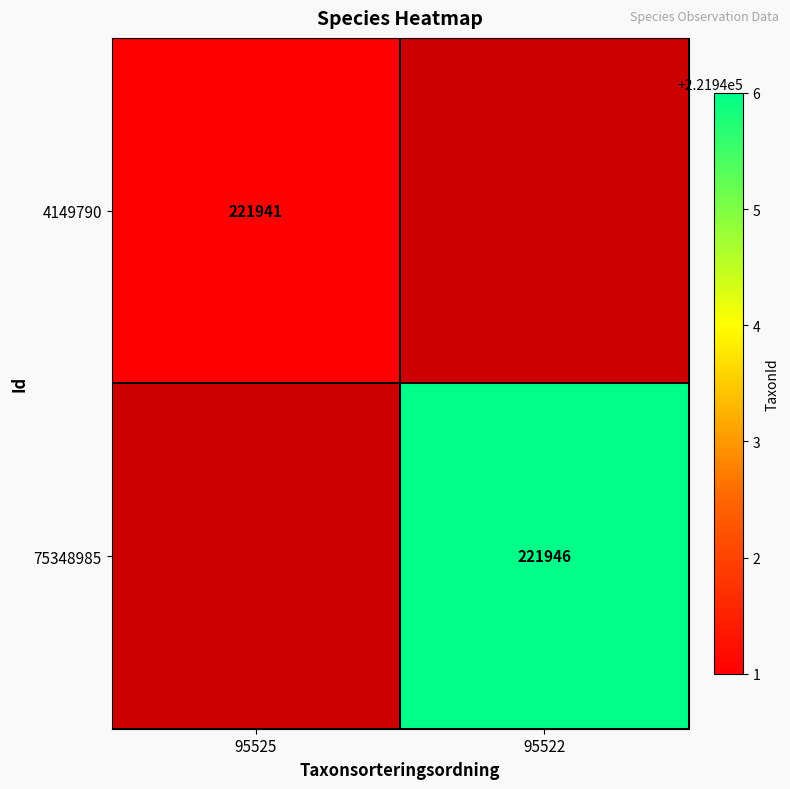

The 75348985 series shows 221946 at 95522. True or false?

True